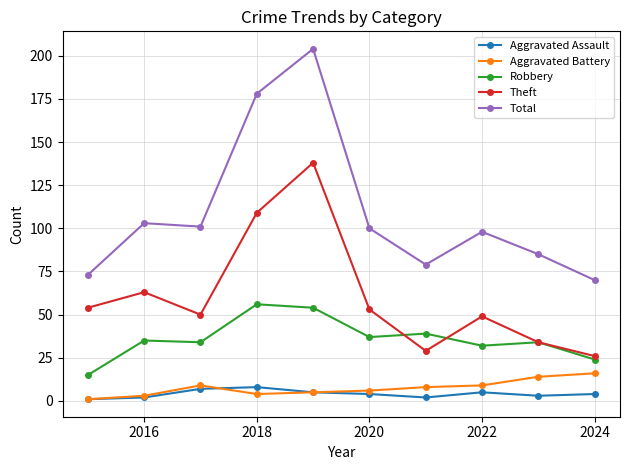

True or false: Total has more than 1 points higher than both neighbors.

True